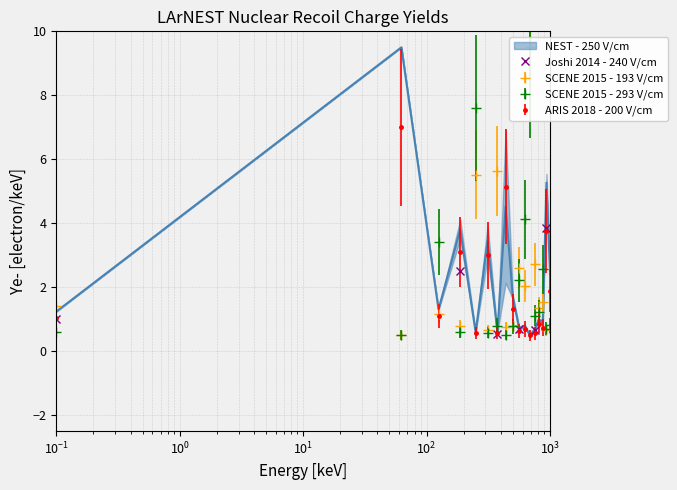

How many lines are shown in the chart?

1